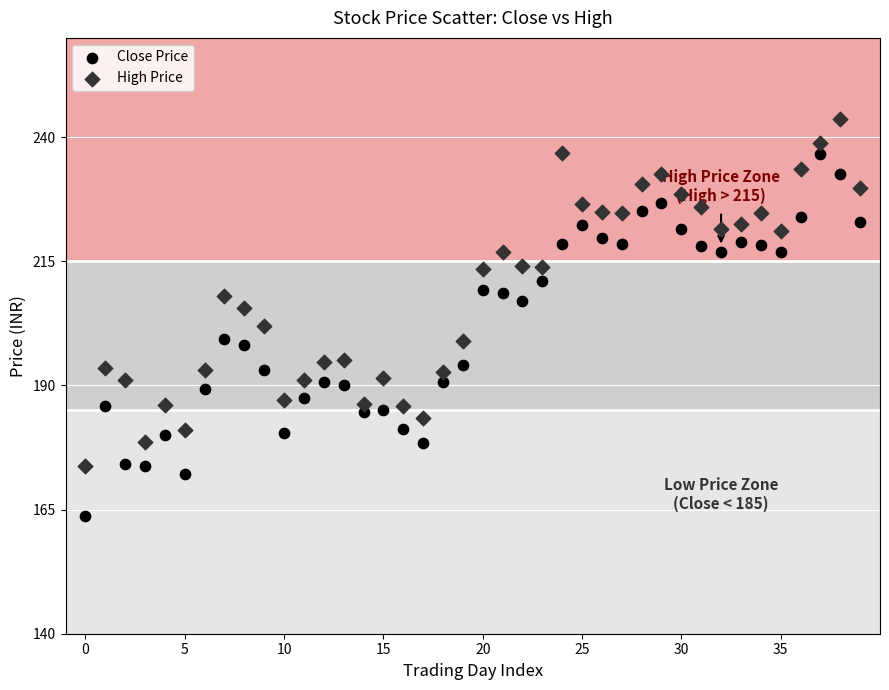

Across all data points, what is the range of Y values (max minus min)?

79.9